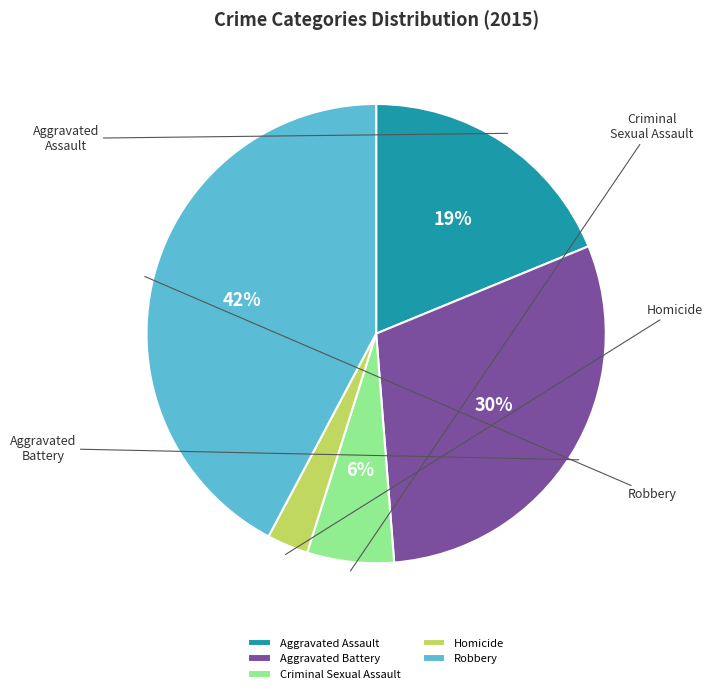

To the nearest percent, what is the difference between the largest and smallest slice percentages?

39%